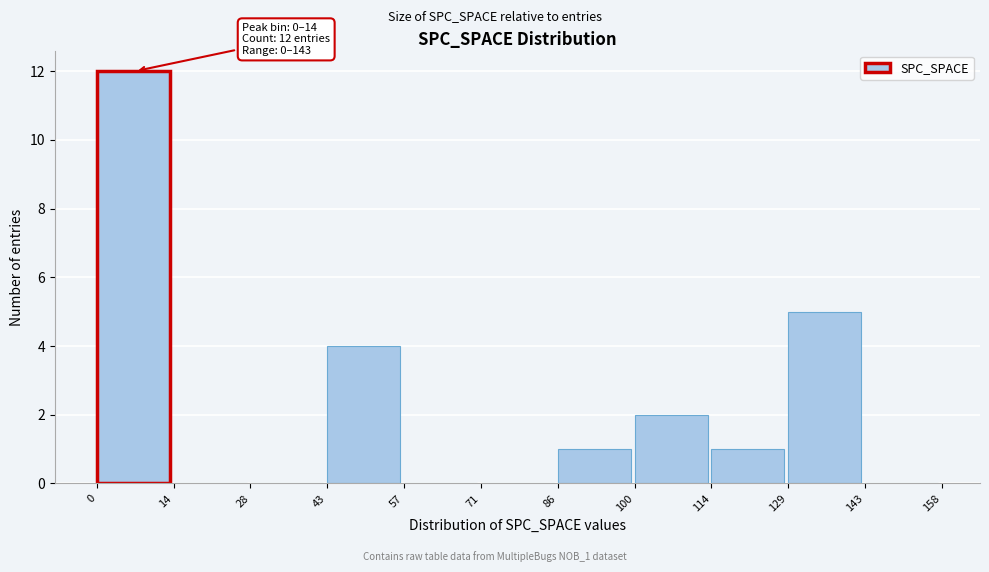

Which range on the x-axis has the tallest bar?

0 to 14